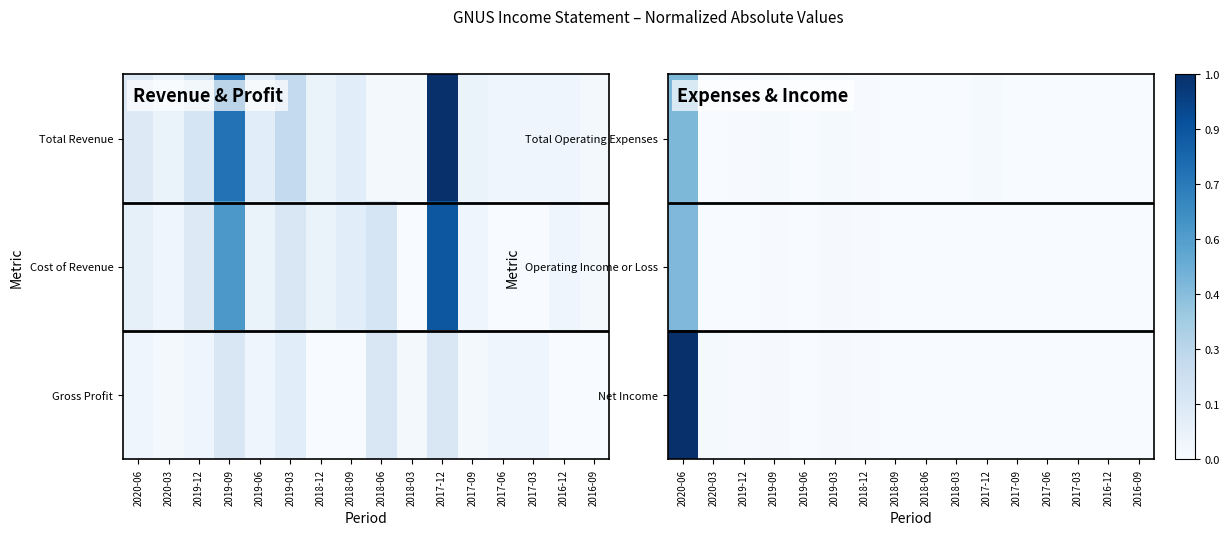

Rank the series at 2017-09 from lowest to highest value.

Operating Income or Loss, Net Income, Total Operating Expenses